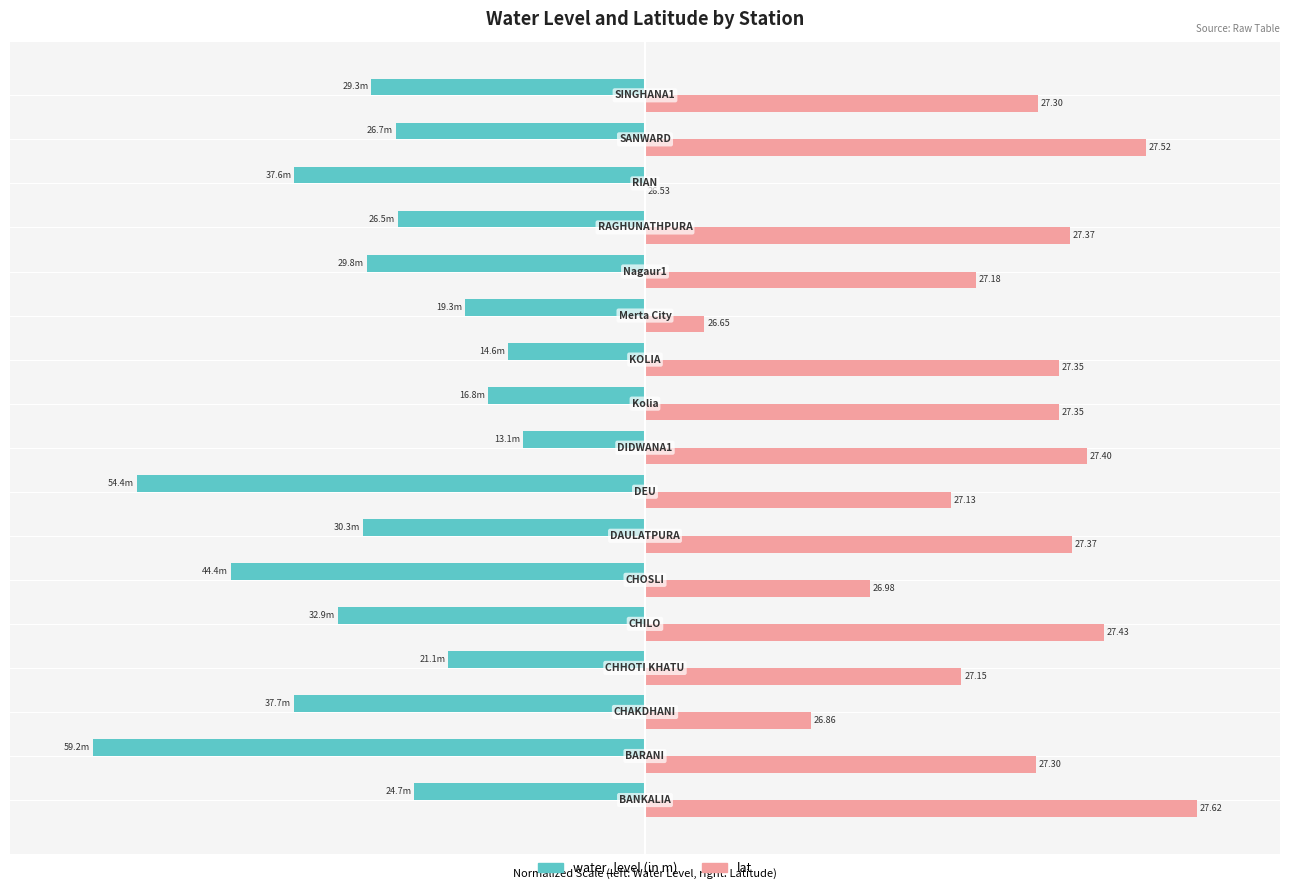

What are all the series names shown in the legend?

water_level (in m), lat